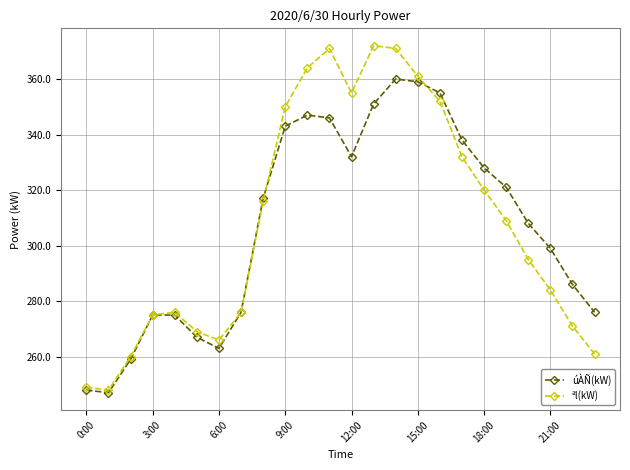

What are all the series names shown in the legend?

úÀÑ(kW), ªl(kW)